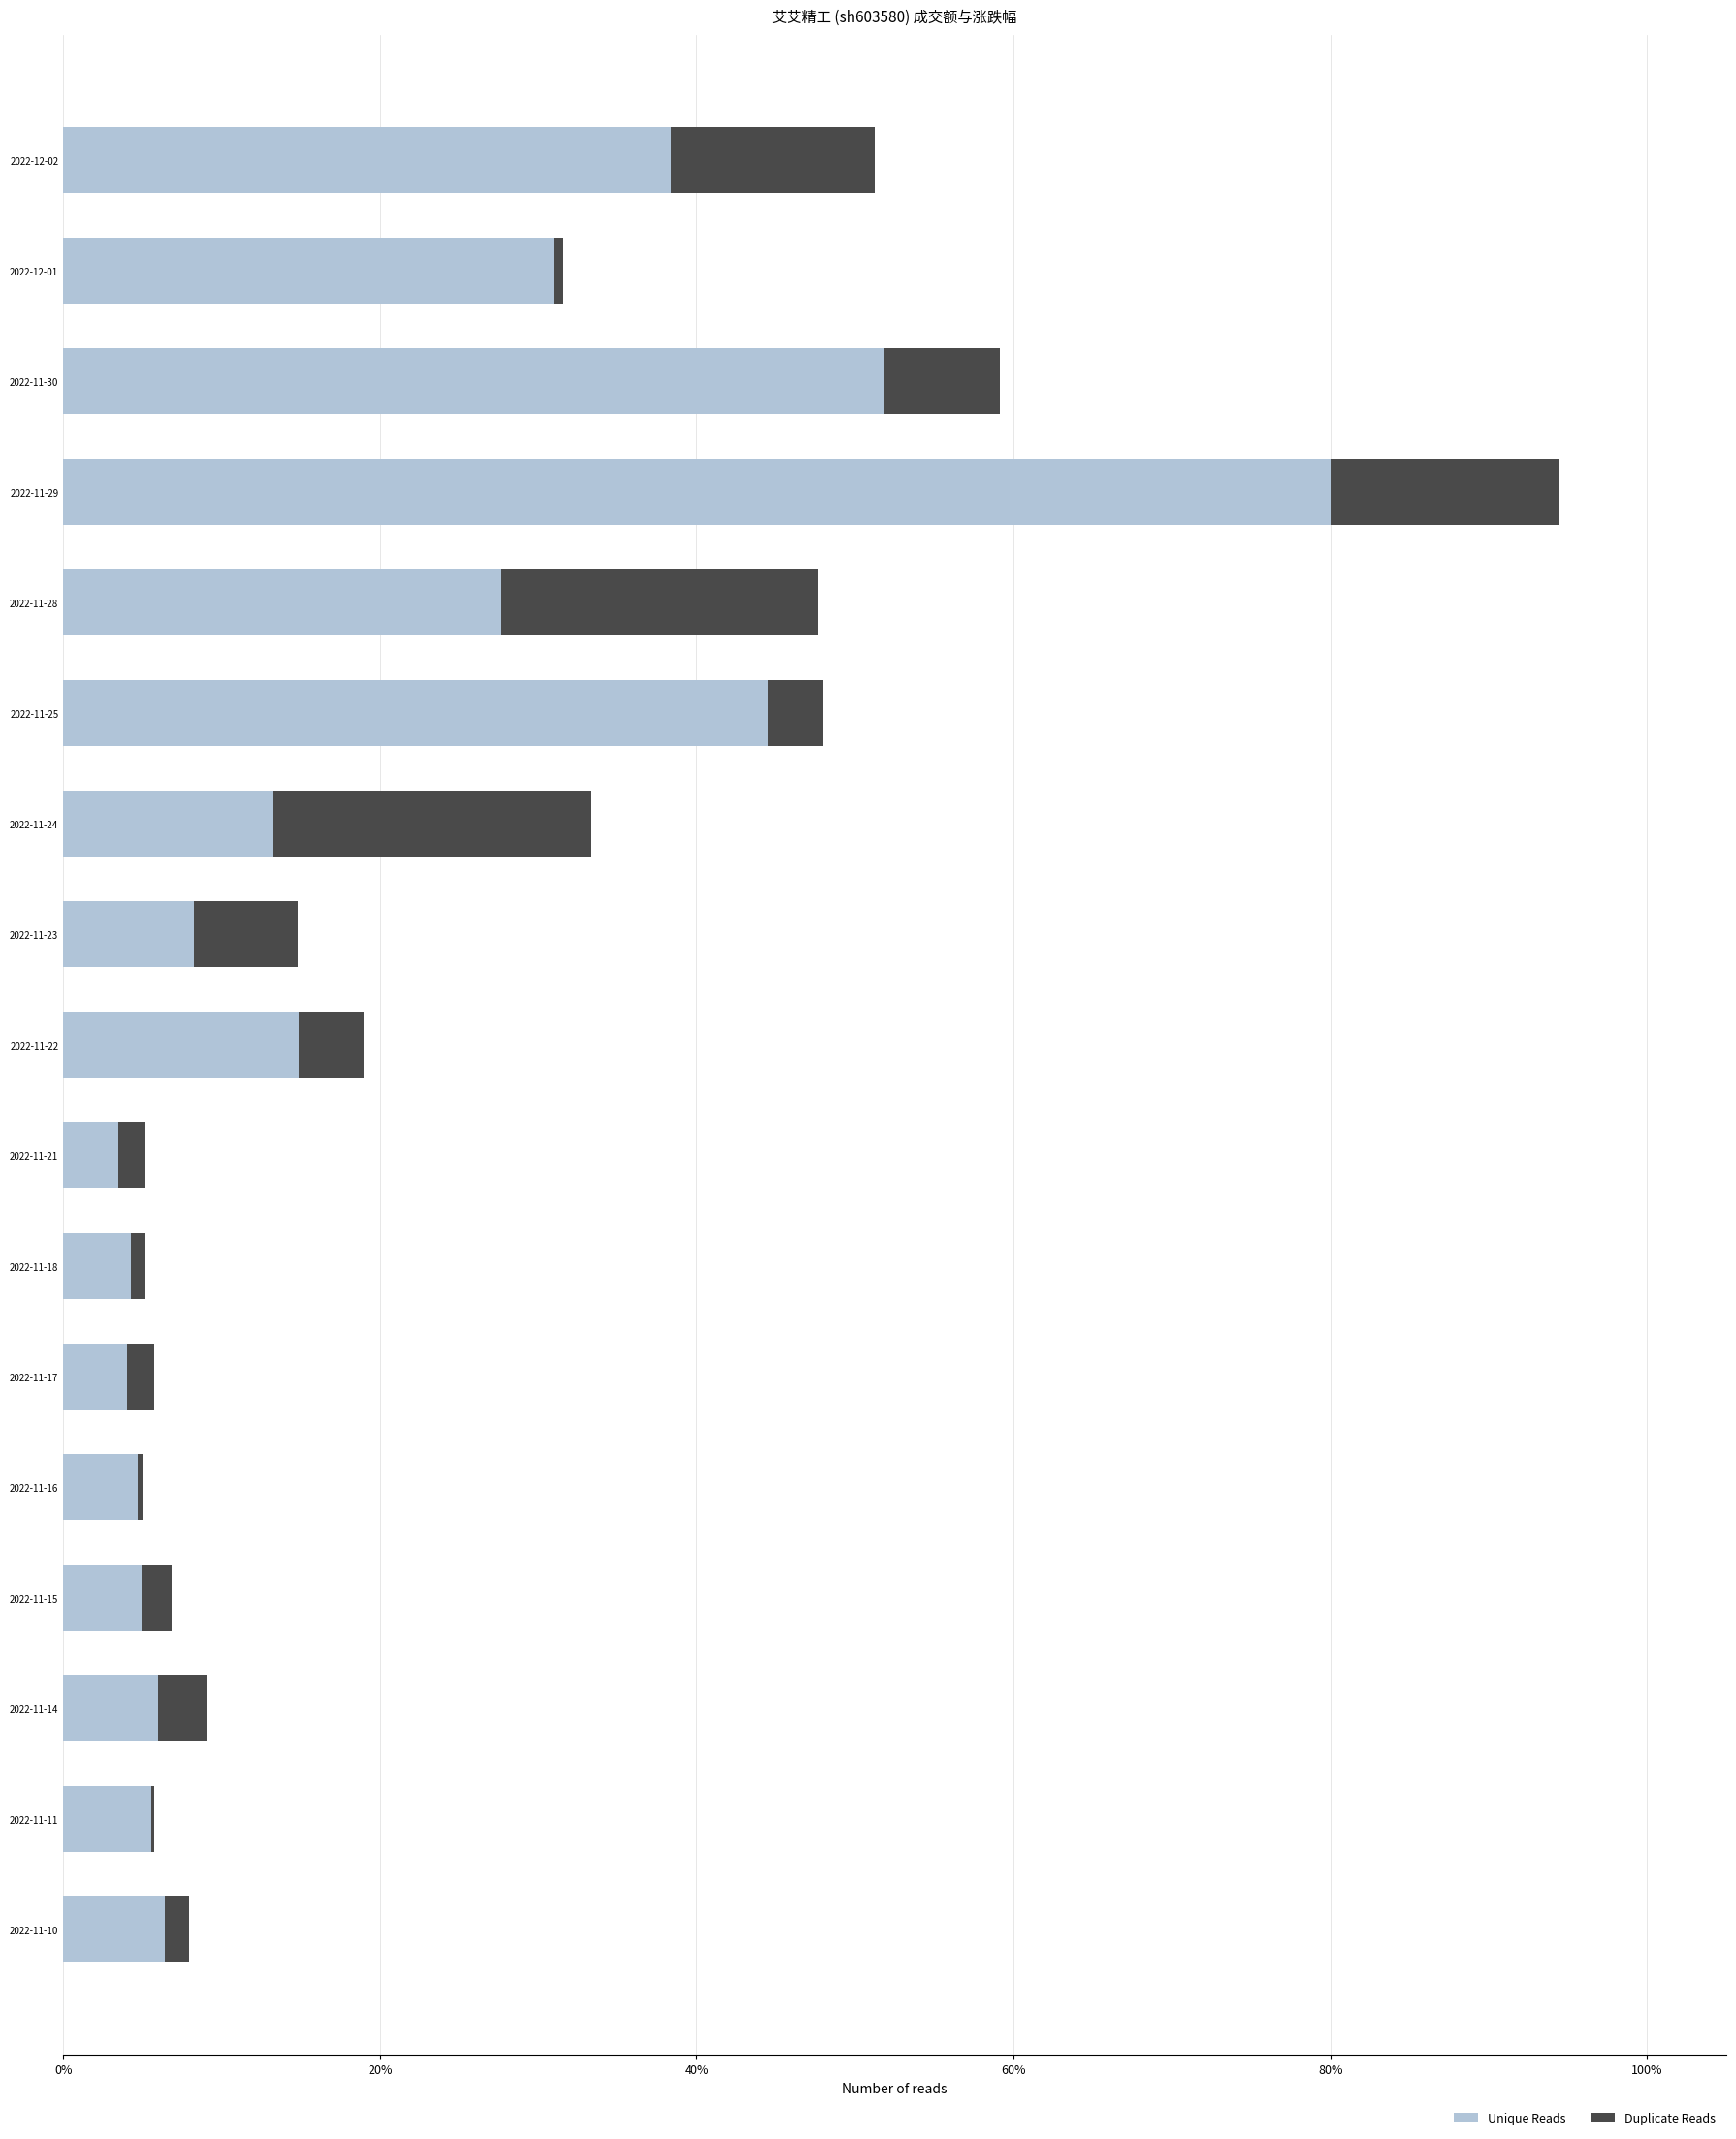

What are all the series names shown in the legend?

Unique Reads, Duplicate Reads